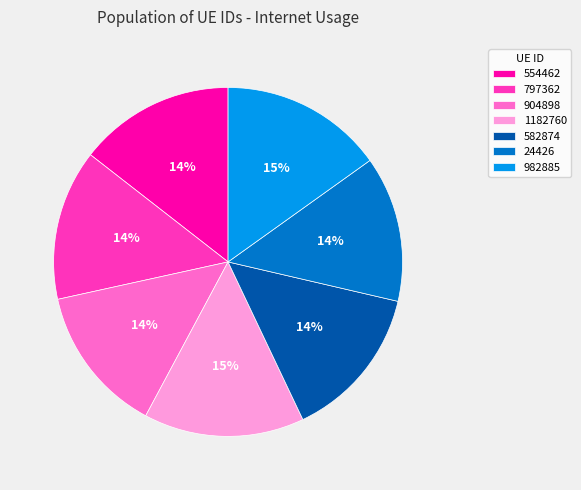

Do 797362 and 582874 together represent more than half of the pie?

No